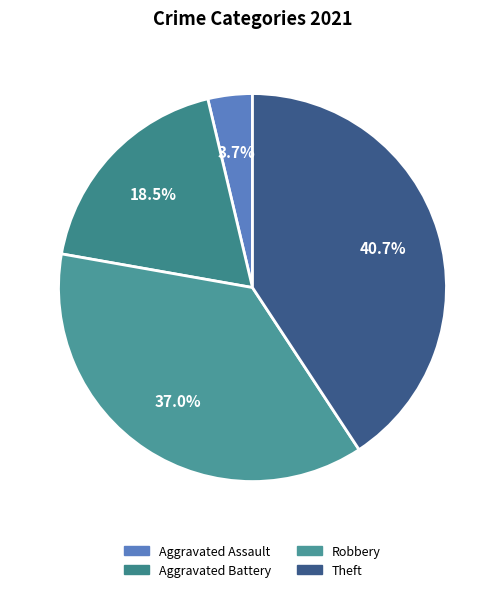

To the nearest percent, what is the difference between the largest and smallest slice percentages?

37%